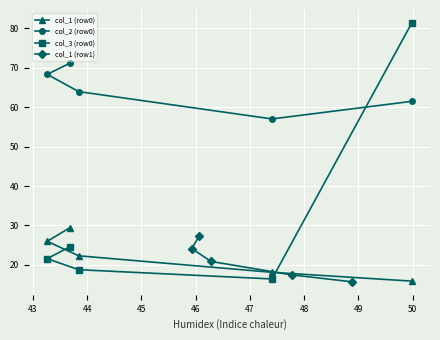

What is the value of the col_1 (row0) point at the 2nd from the left?

29.5